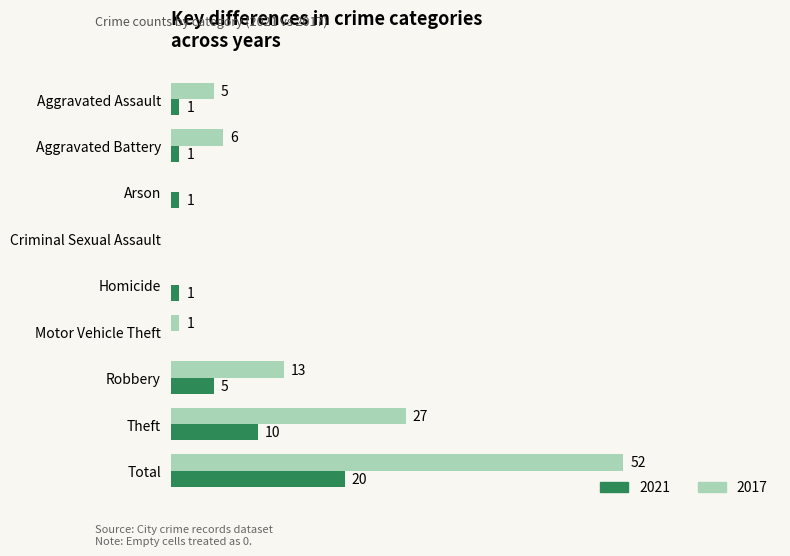

At which category is the sum across all series the highest?

Total